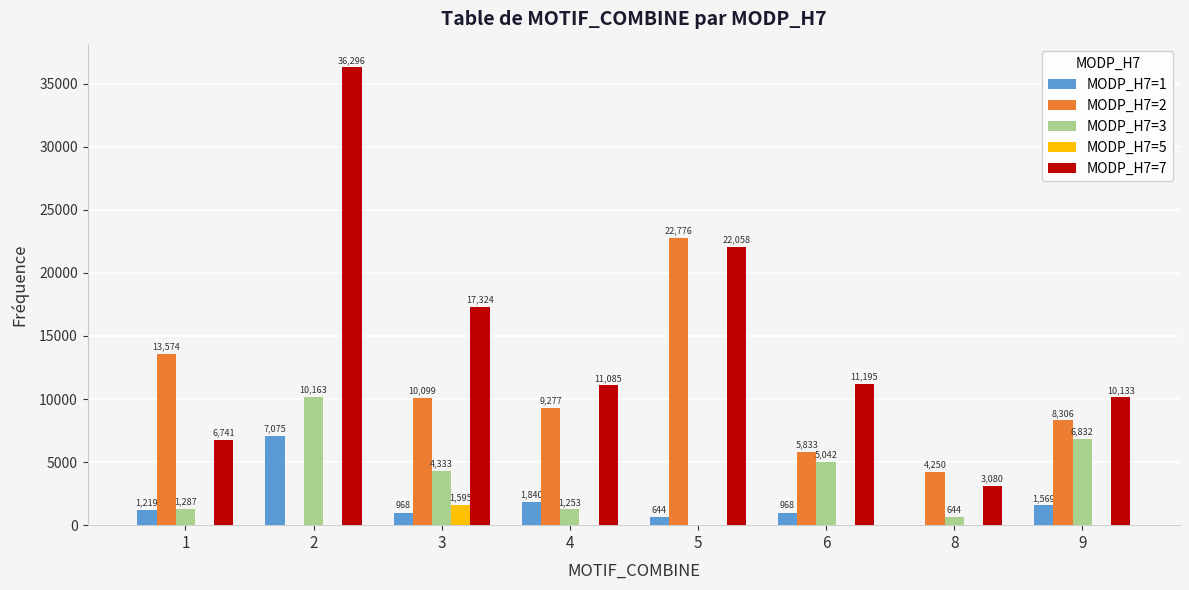

The MODP_H7=3 series shows 0.0 at 5. True or false?

True